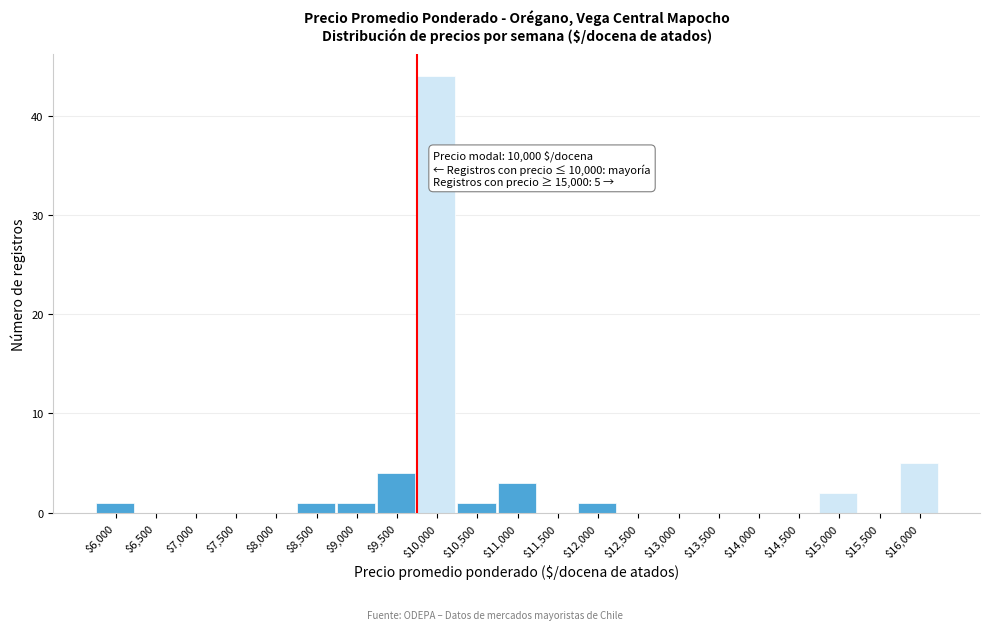

At which label is the value closest to 22?

$16,000